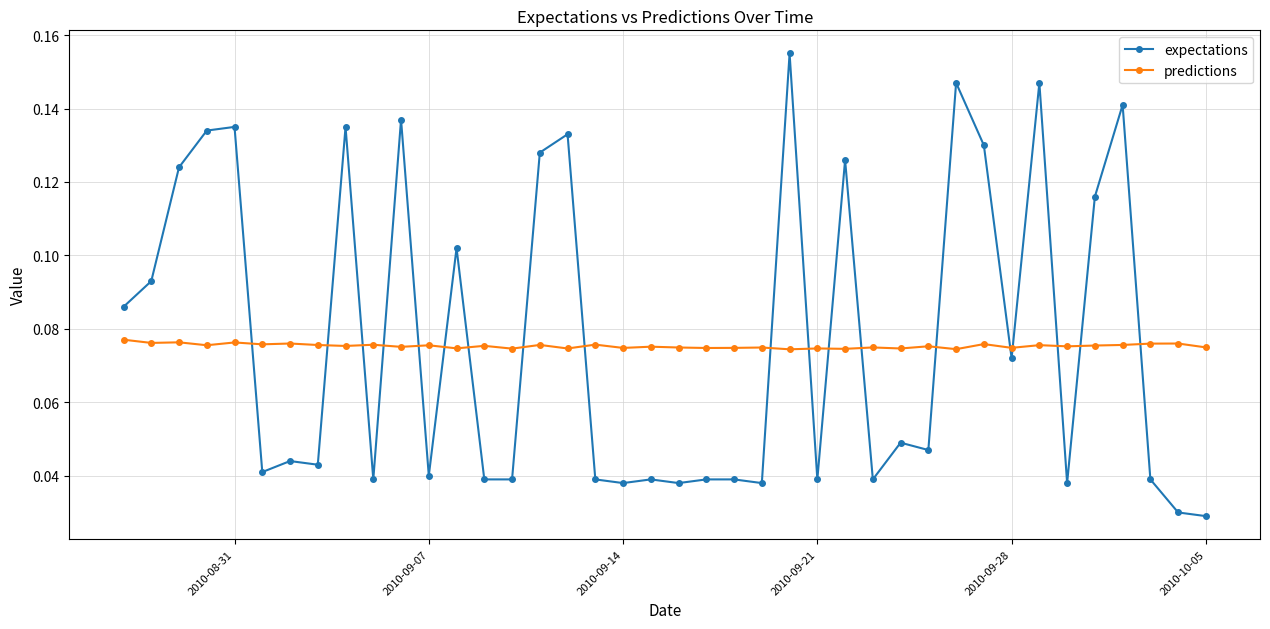

What is the sum of all expectations values?

3.1